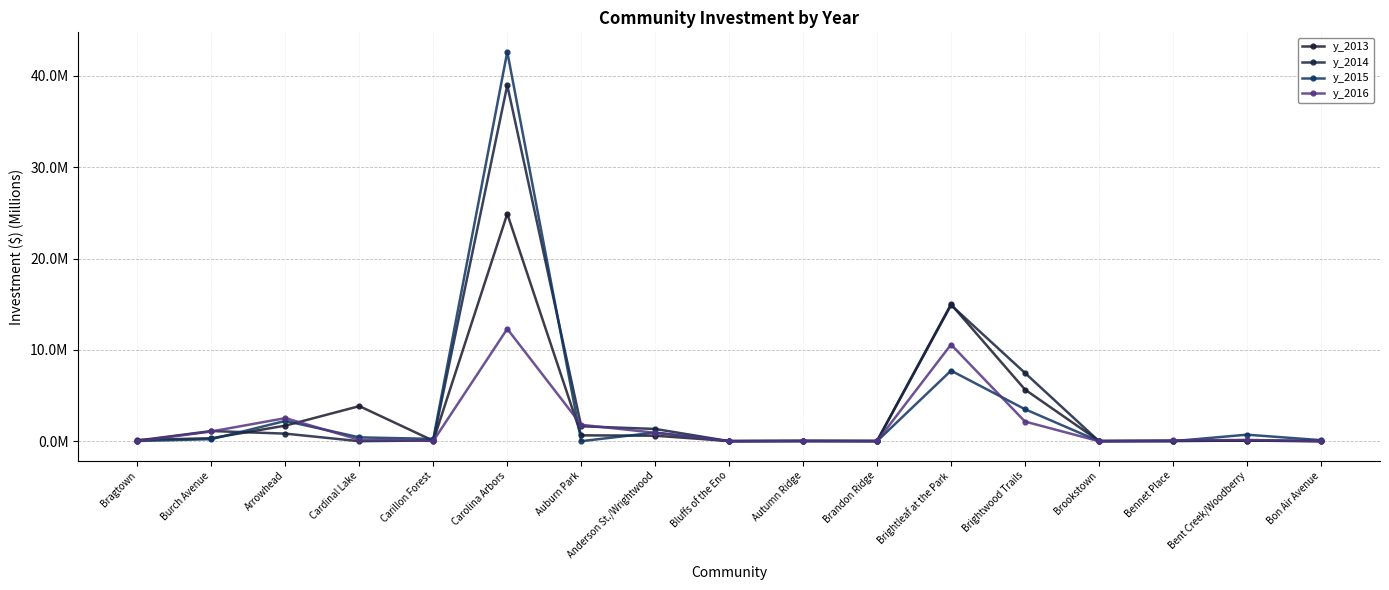

What is the difference between the second highest and minimum values in the y_2016 series?

10.6